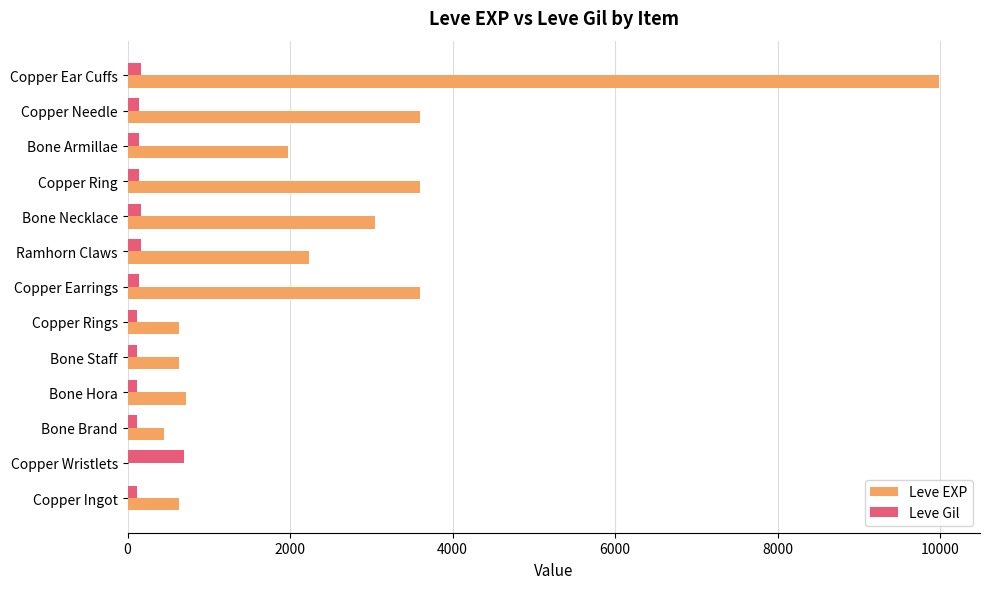

Which series has the widest spread of values?

Leve EXP